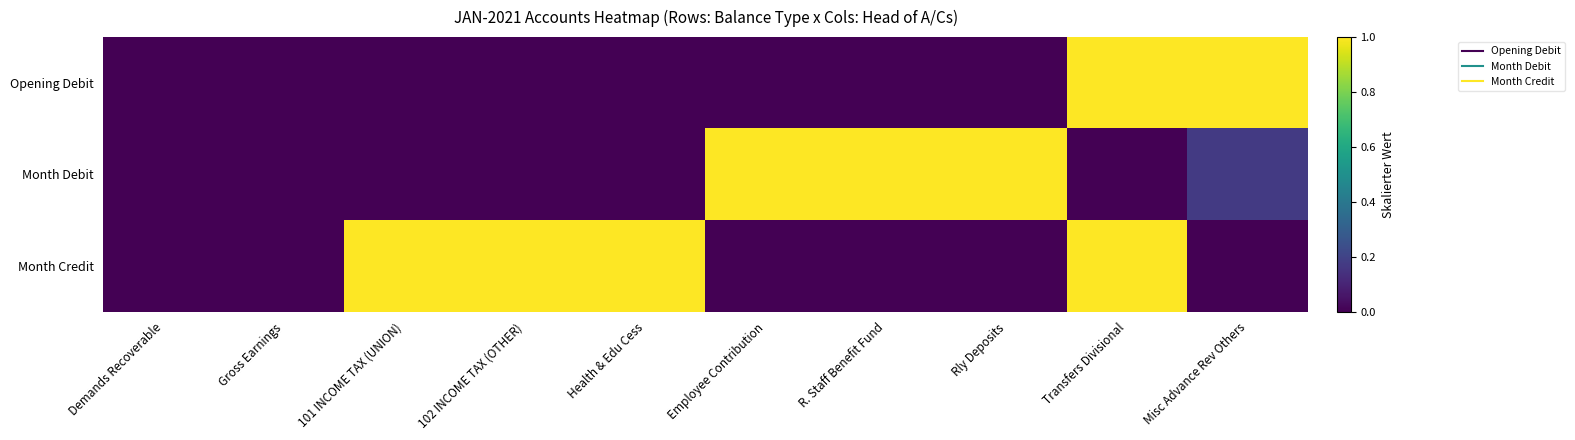

Rank the series by their maximum value, from highest to lowest.

Opening Debit, Month Debit, Month Credit